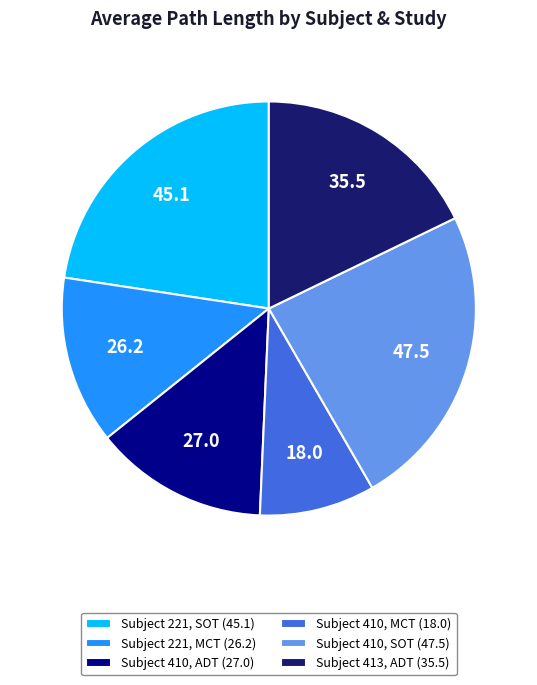

Is it true that Subject 413, ADT (35.5) is 7% of the pie?

False